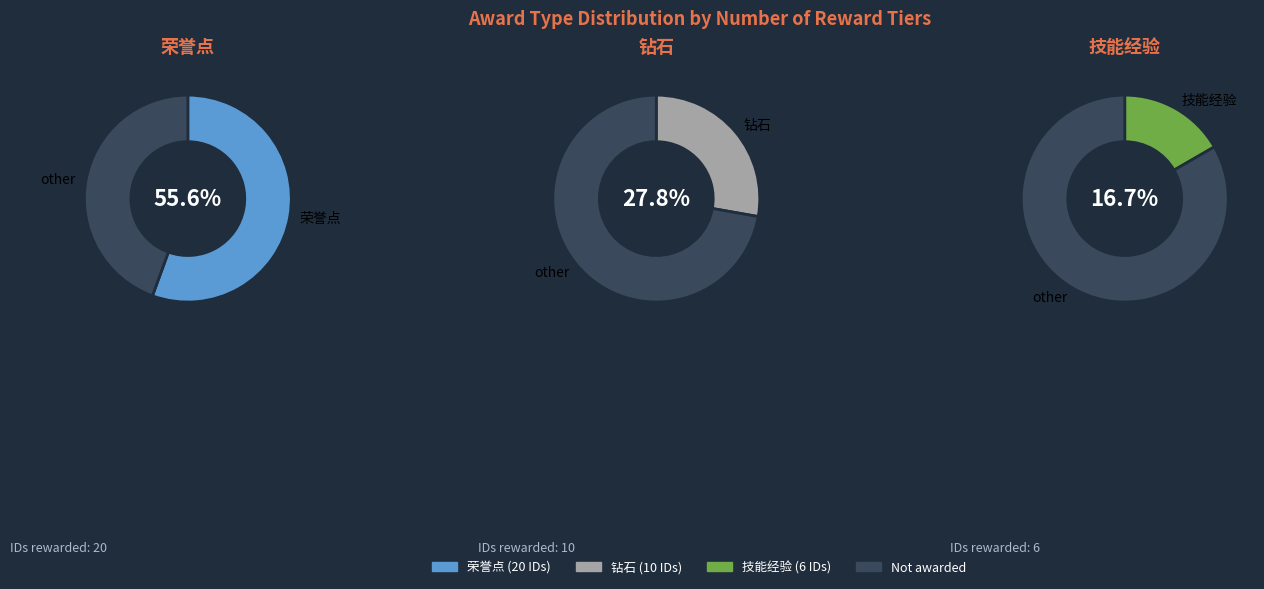

Which slice is the smallest?

技能经验